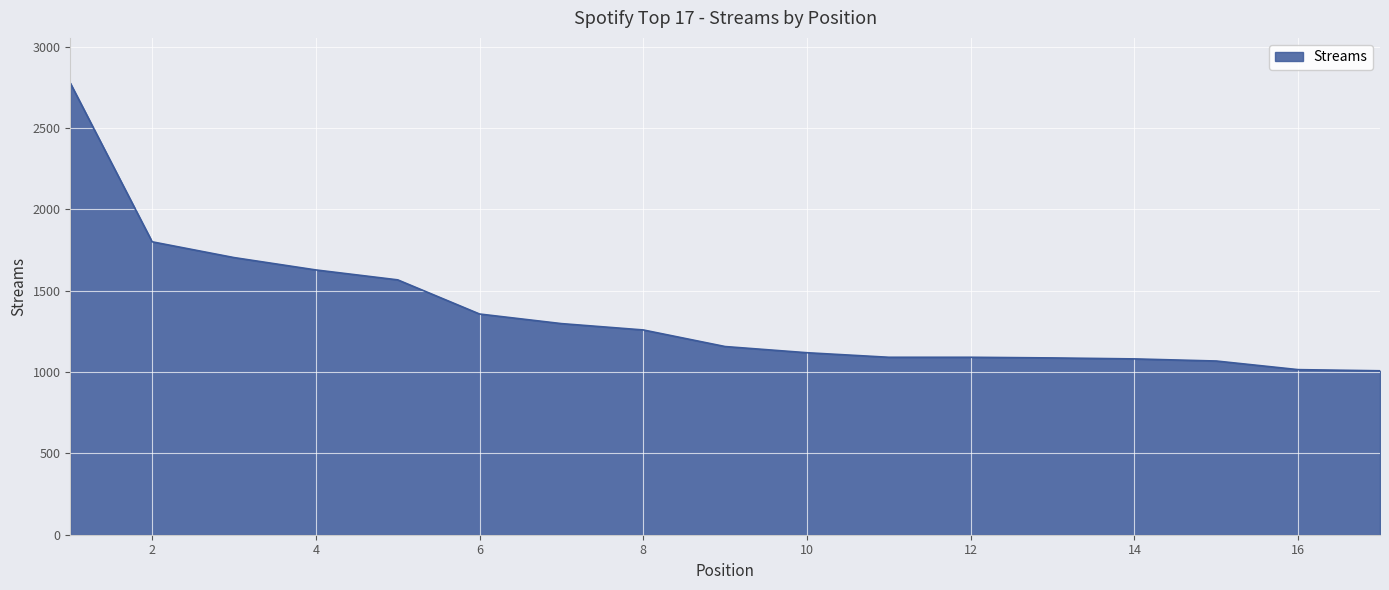

What is the greatest value displayed?

2777